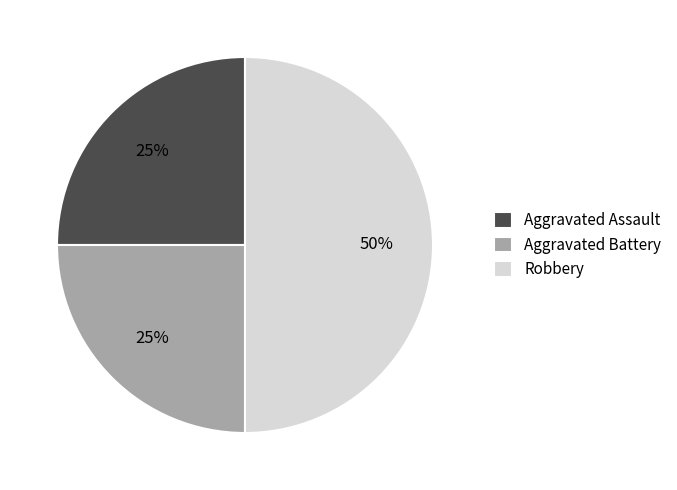

To the nearest percent, what is the difference between the Robbery and Aggravated Battery slice percentages?

25%